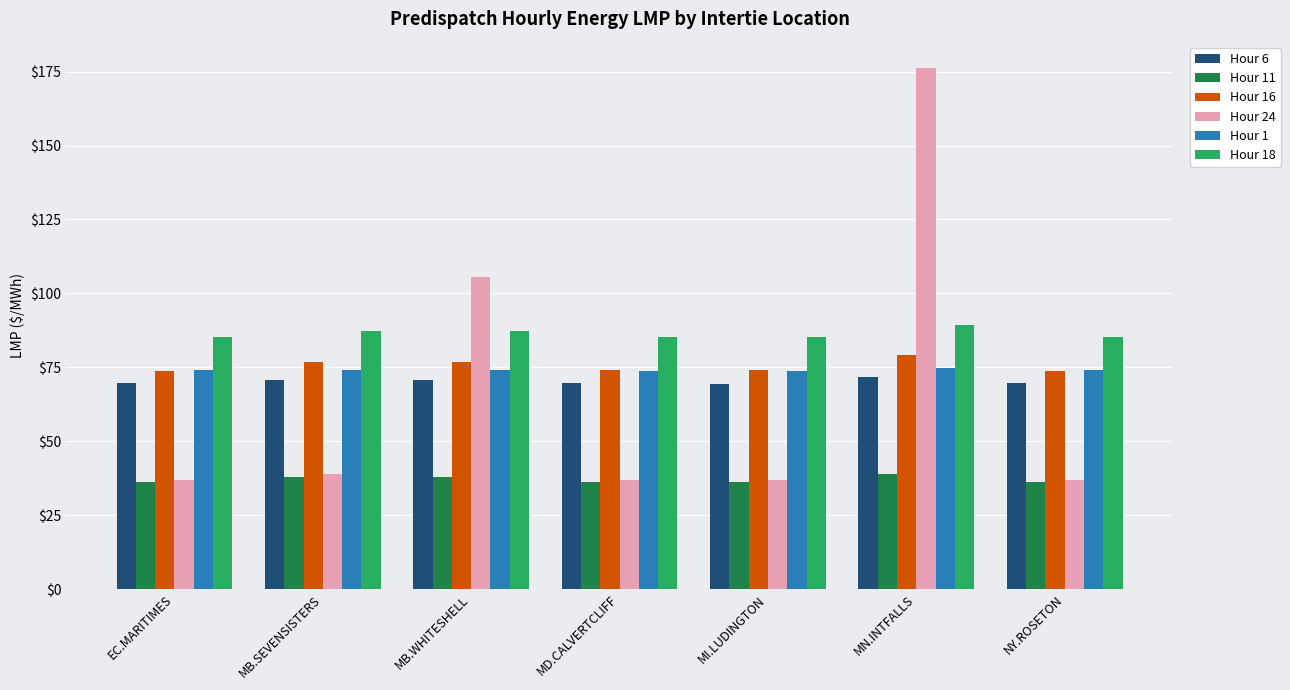

The value of Hour 18 at MB.SEVENSISTERS is 43.9. True or false?

False